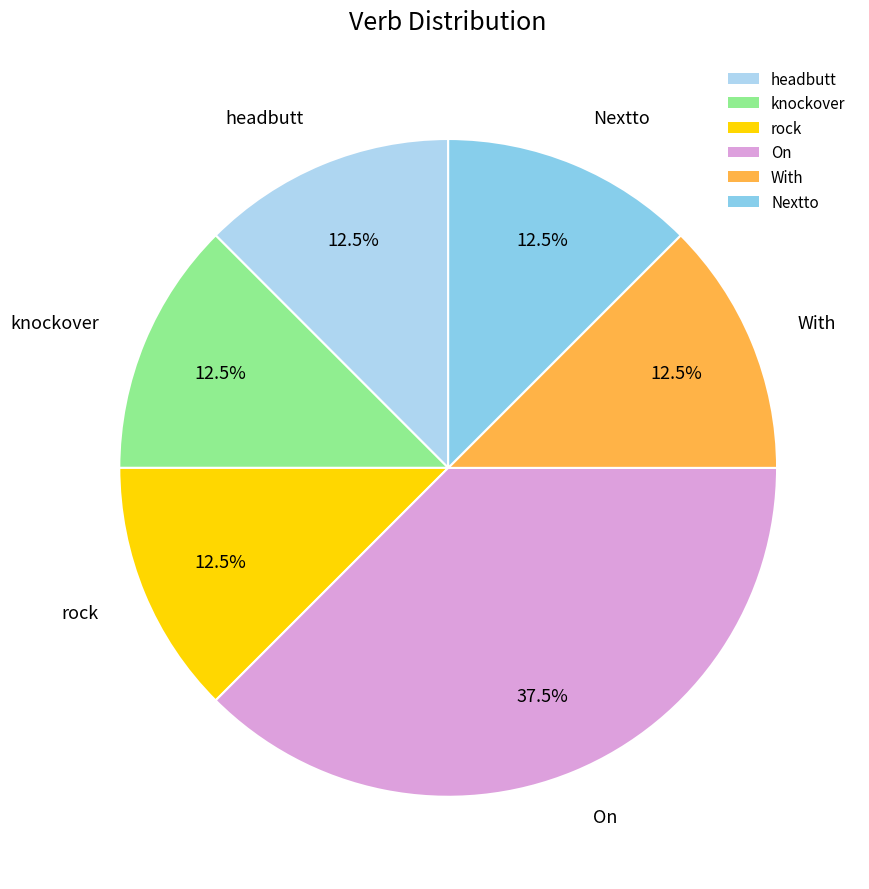

Combined, what portion of the pie is knockover and With?

25.0%